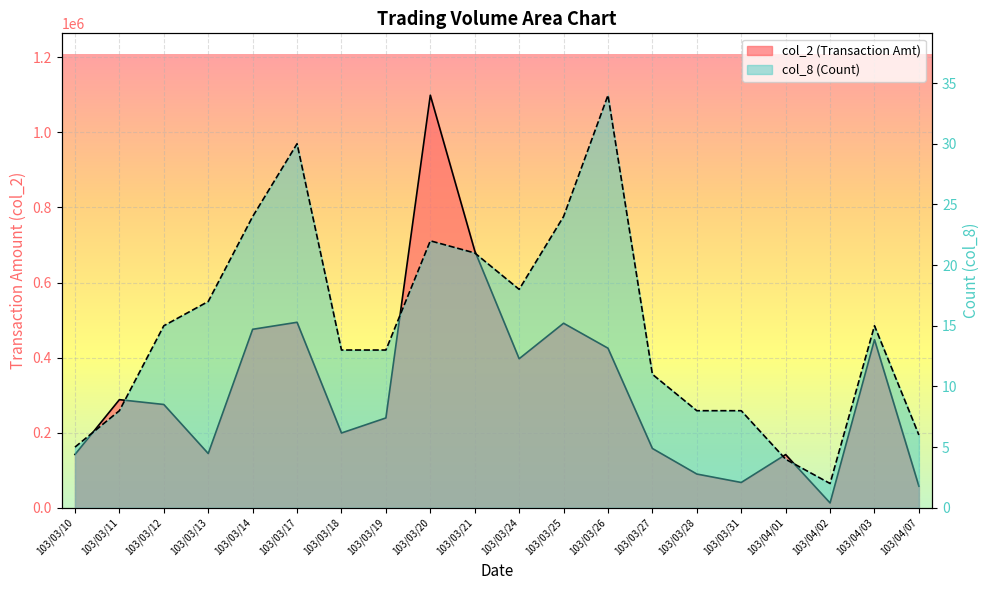

Where is the first local minimum for col_8?

103/03/24